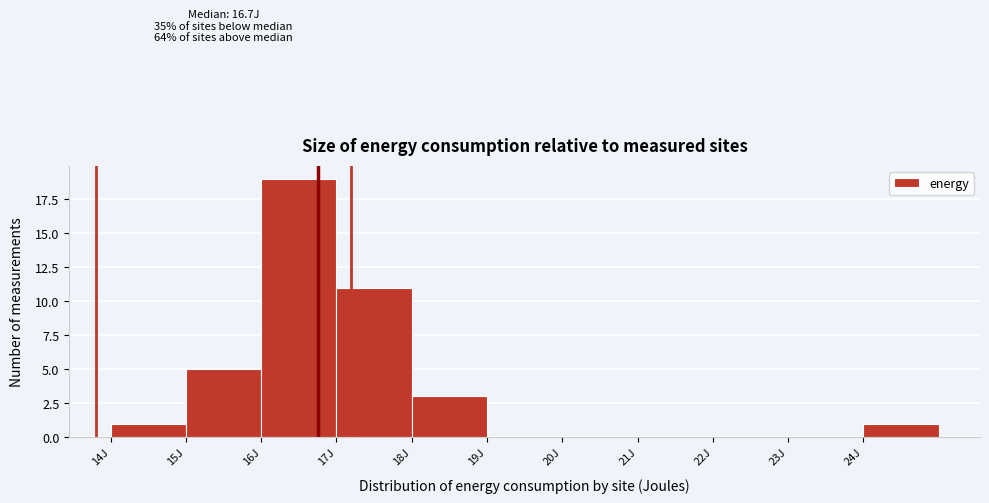

Which range on the x-axis has the tallest bar?

16 to 17